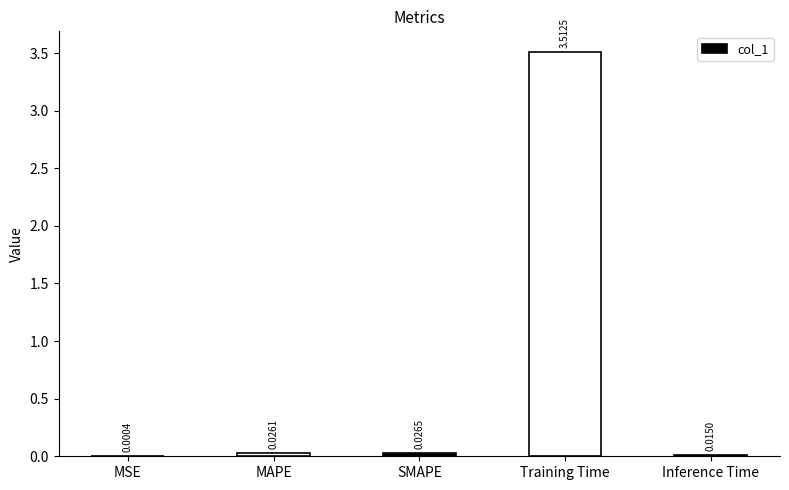

Which category has the highest value across all series?

Training Time